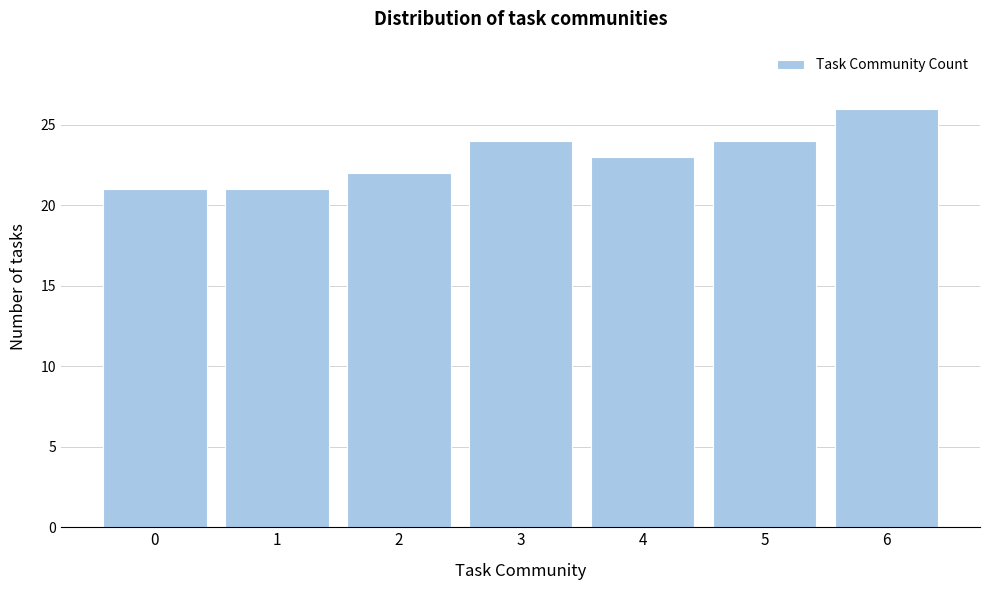

Reading right to left, list all the values displayed in this chart.

26	24	23	24	22	21	21